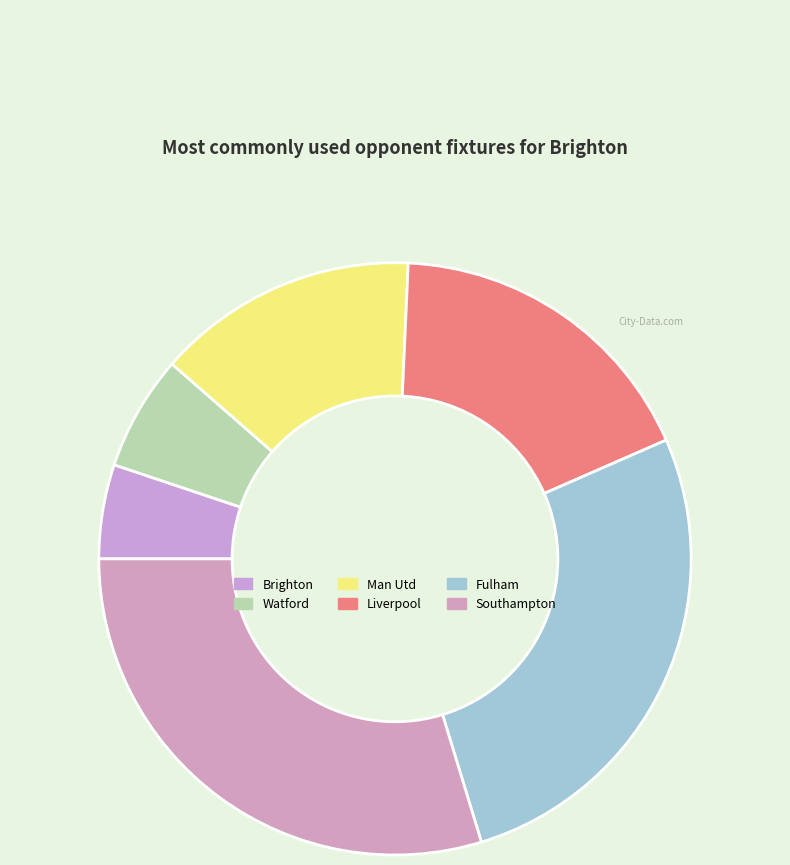

Is the sum of Southampton and Watford greater than half?

No